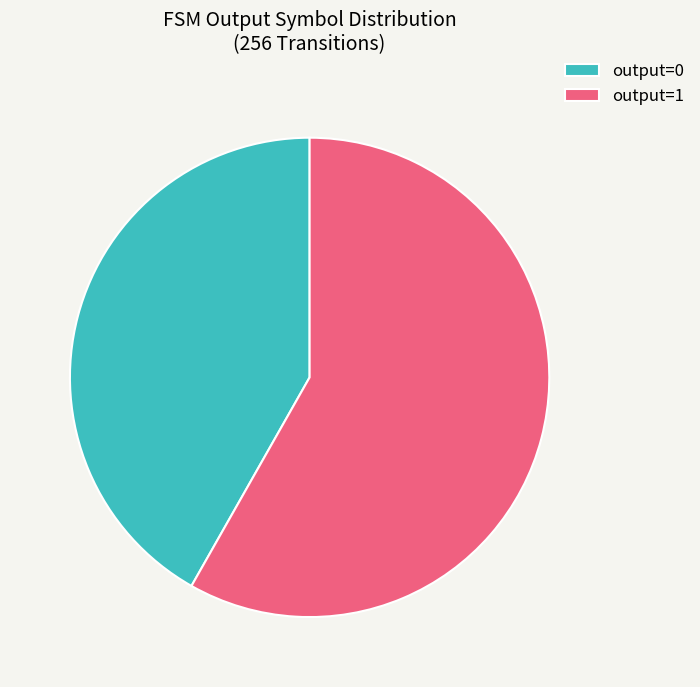

Is the sum of output=1 and output=0 greater than half?

Yes